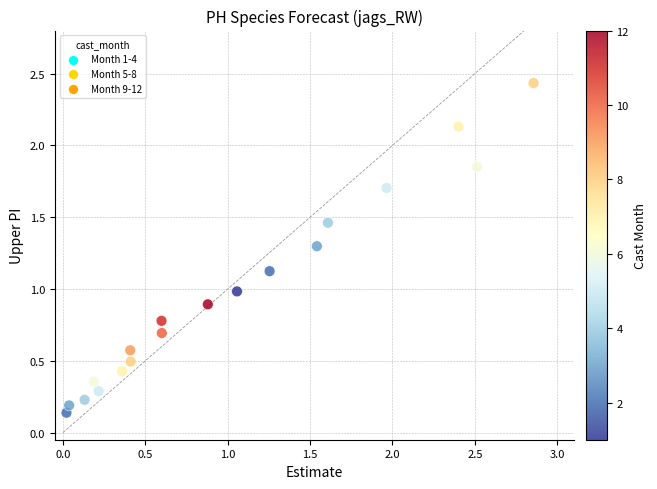

What is the range of Y values (max minus min)?

2.3